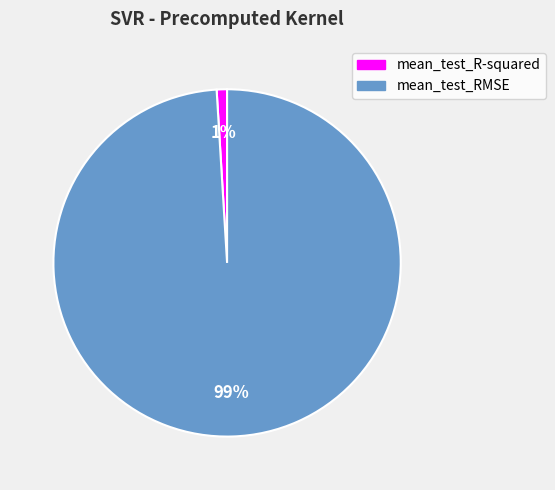

True or false: mean_test_RMSE accounts for 99% of the total.

True